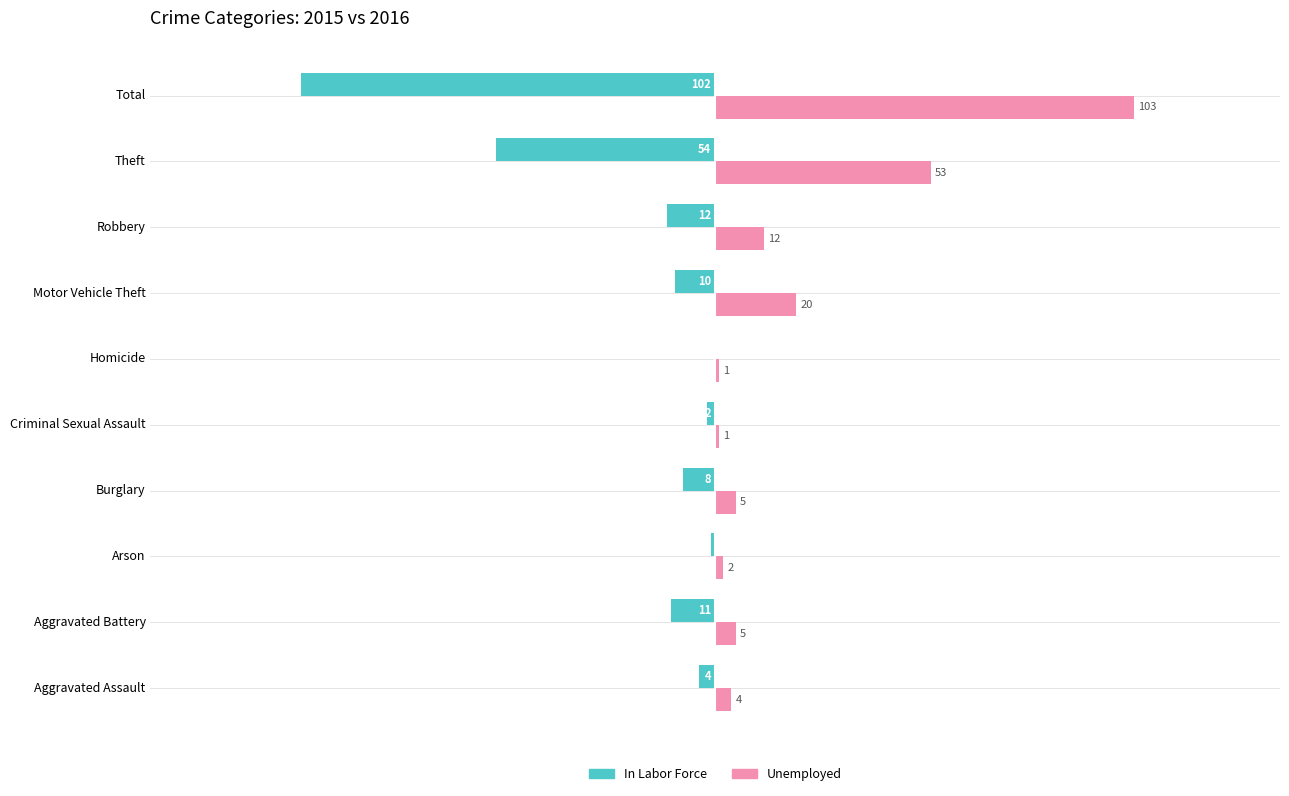

Which series changed the most between Homicide and Theft?

In Labor Force